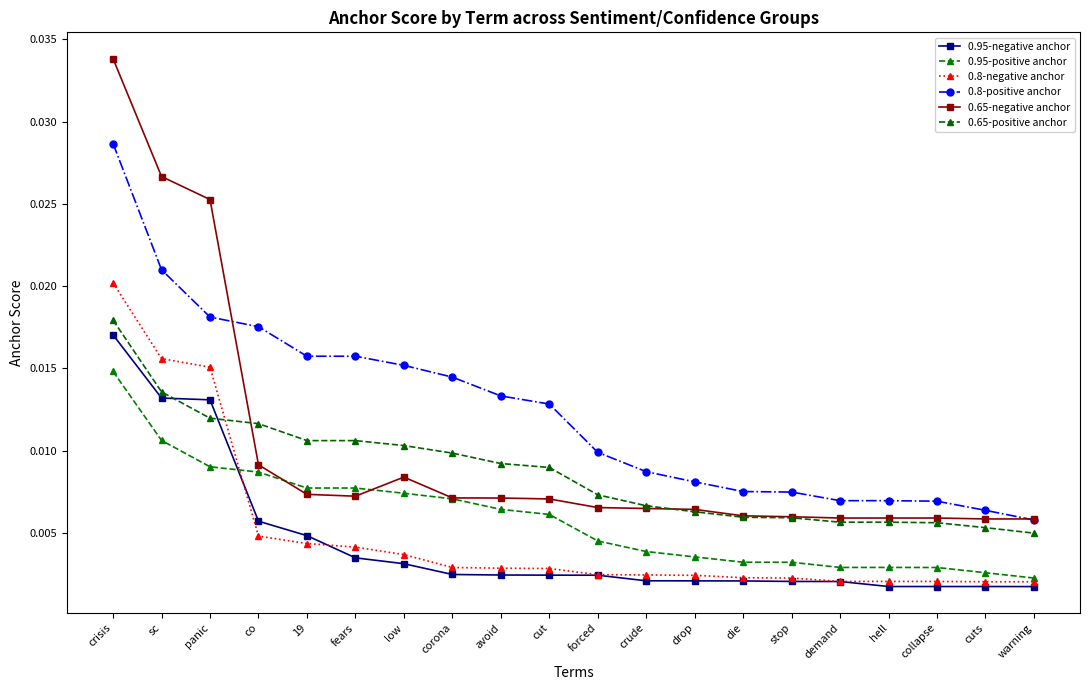

Which series changed the most between crude and collapse?

0.8-positive anchor